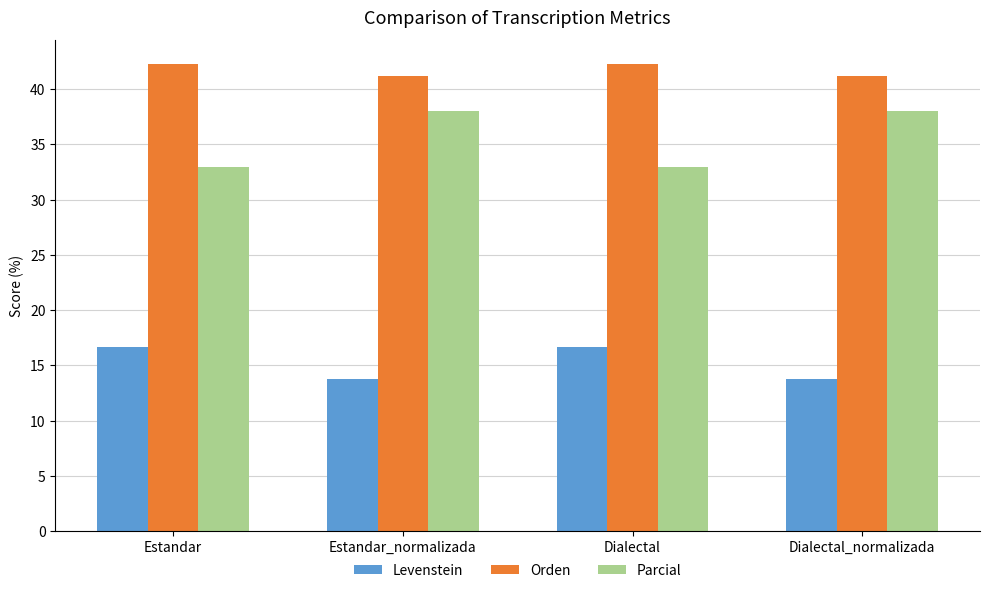

Reading left to right, what are all the values shown in this chart?

Levenstein: Estandar=16.7	Estandar_normalizada=13.8	Dialectal=16.7	Dialectal_normalizada=13.8
Orden: Estandar=42.3	Estandar_normalizada=41.2	Dialectal=42.3	Dialectal_normalizada=41.2
Parcial: Estandar=33.0	Estandar_normalizada=38.0	Dialectal=33.0	Dialectal_normalizada=38.0